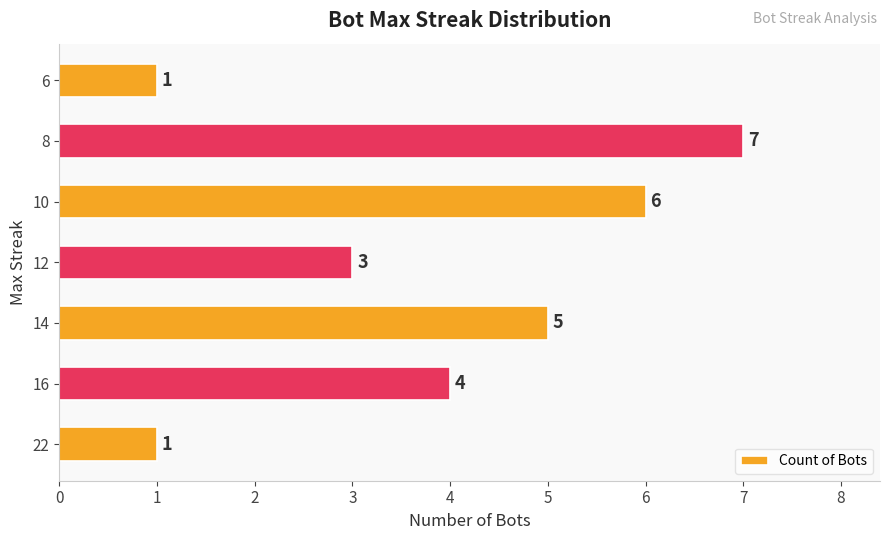

Does the chart contain stacked bars?

No